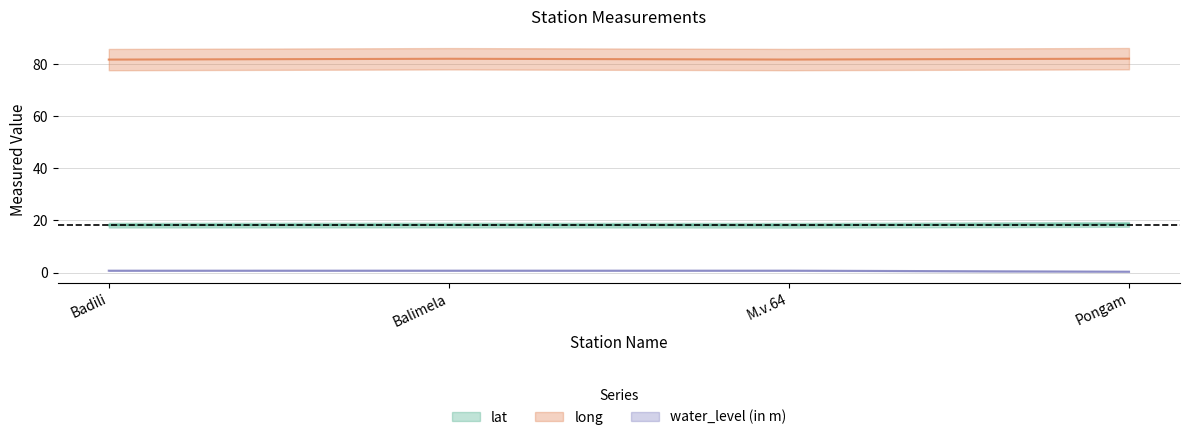

Reading left to right, list all the values displayed in this chart.

lat: Badili=18.2	Balimela=18.3	M.v.64=18.2	Pongam=18.5
long: Badili=81.8	Balimela=82.1	M.v.64=81.8	Pongam=82.1
water_level (in m): Badili=0.7	Balimela=0.7	M.v.64=0.7	Pongam=0.3